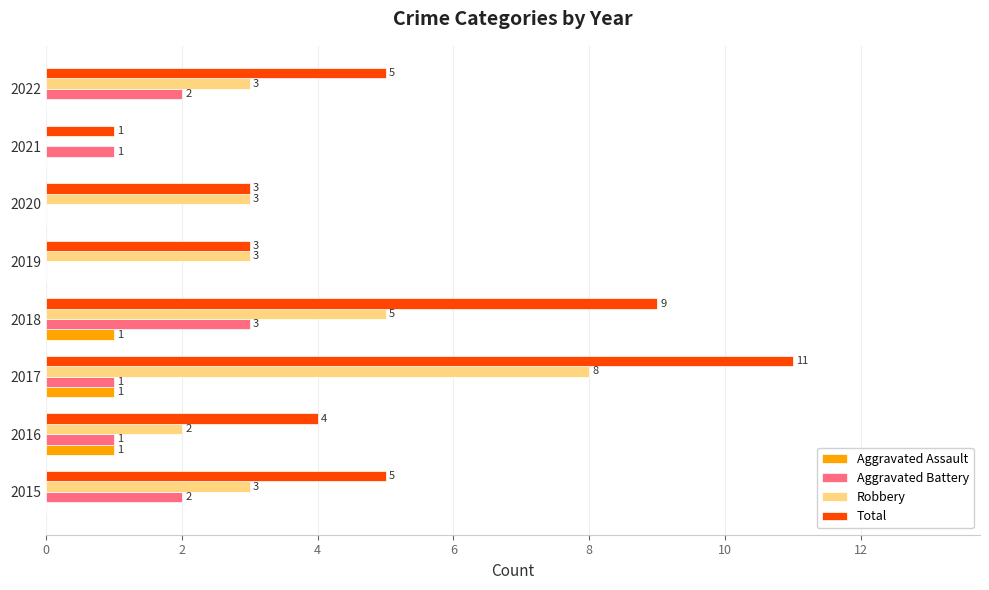

At which category does the chart reach its peak across all series?

2017